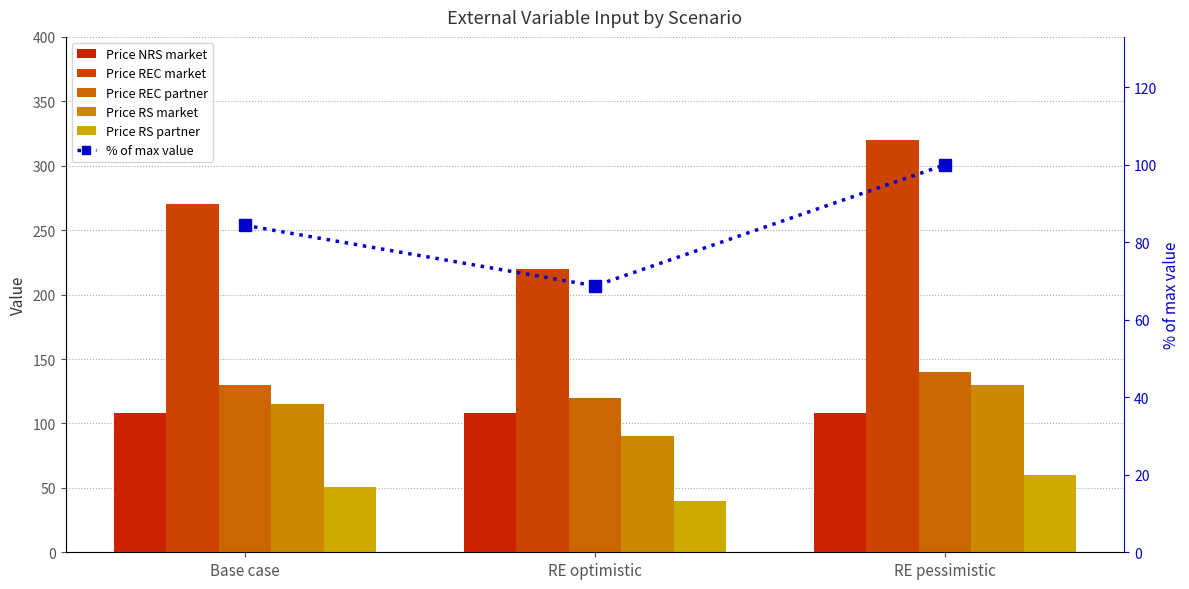

Reading right to left, what are all the values shown in this chart?

Price NRS market: RE pessimistic=108.0	RE optimistic=108.0	Base case=108.0
Price REC market: RE pessimistic=320.0	RE optimistic=220.0	Base case=270.0
Price REC partner: RE pessimistic=140.0	RE optimistic=120.0	Base case=130.0
Price RS market: RE pessimistic=130.0	RE optimistic=90.0	Base case=115.0
Price RS partner: RE pessimistic=60.0	RE optimistic=40.0	Base case=51.0
% of max value: RE pessimistic=100.0	RE optimistic=68.8	Base case=84.4